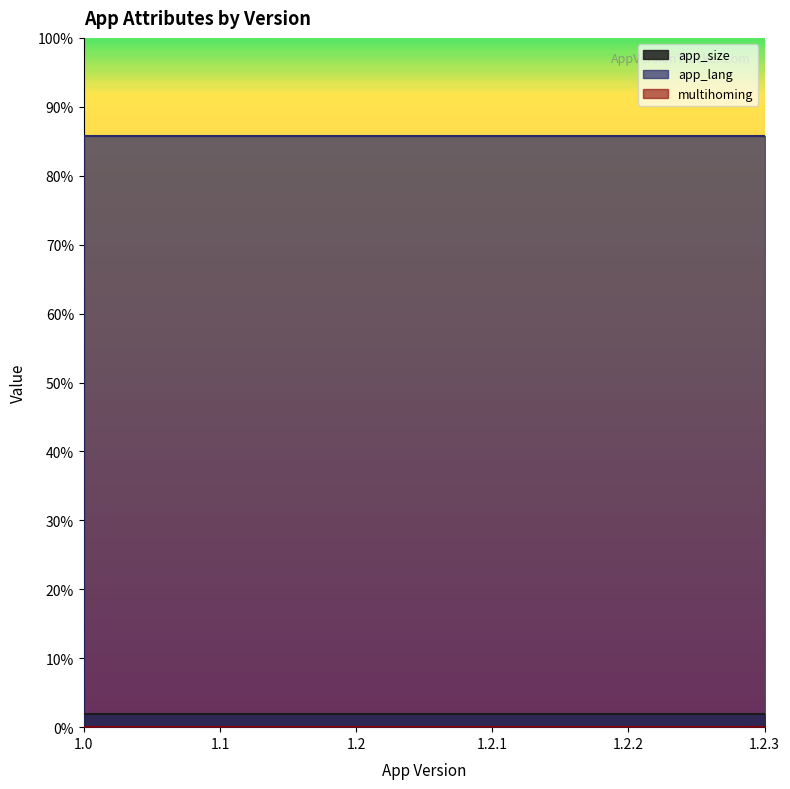

What is the label of the 6th point from the left?

1.2.3